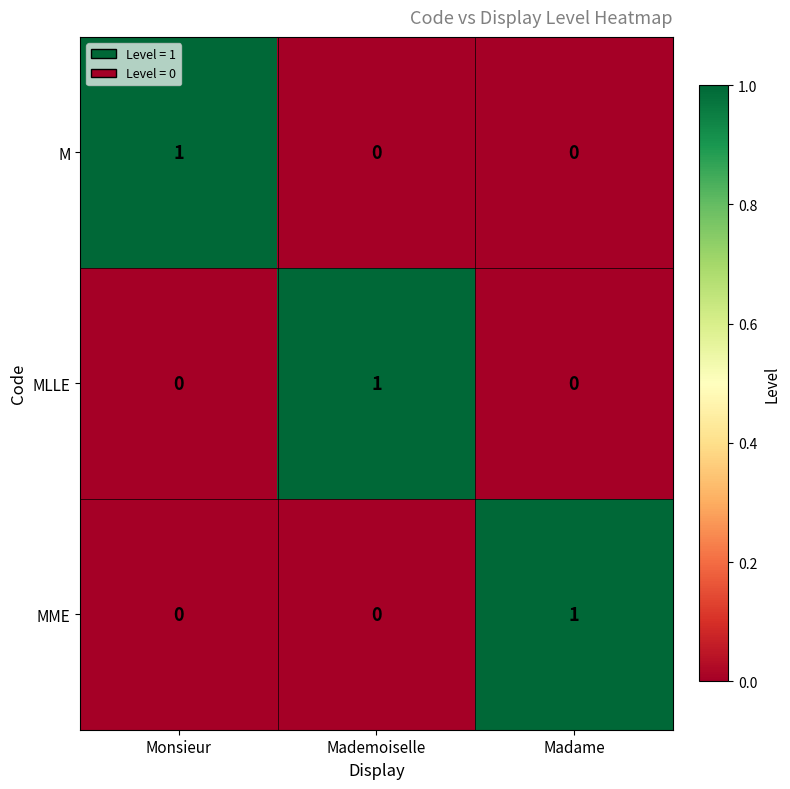

Reading left to right, list all the values displayed in this chart.

M: Monsieur=1	Mademoiselle=0	Madame=0
MLLE: Monsieur=0	Mademoiselle=1	Madame=0
MME: Monsieur=0	Mademoiselle=0	Madame=1